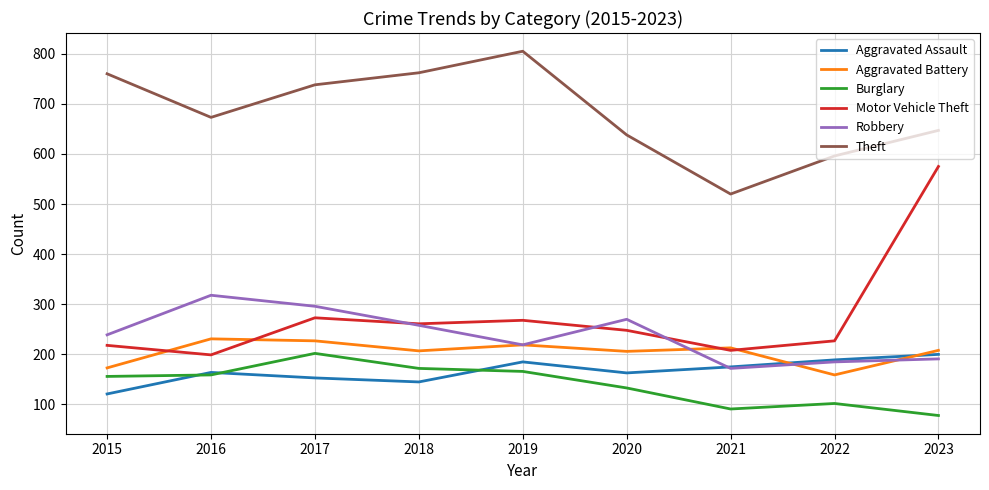

At how many categories does at least one series exceed 410?

9